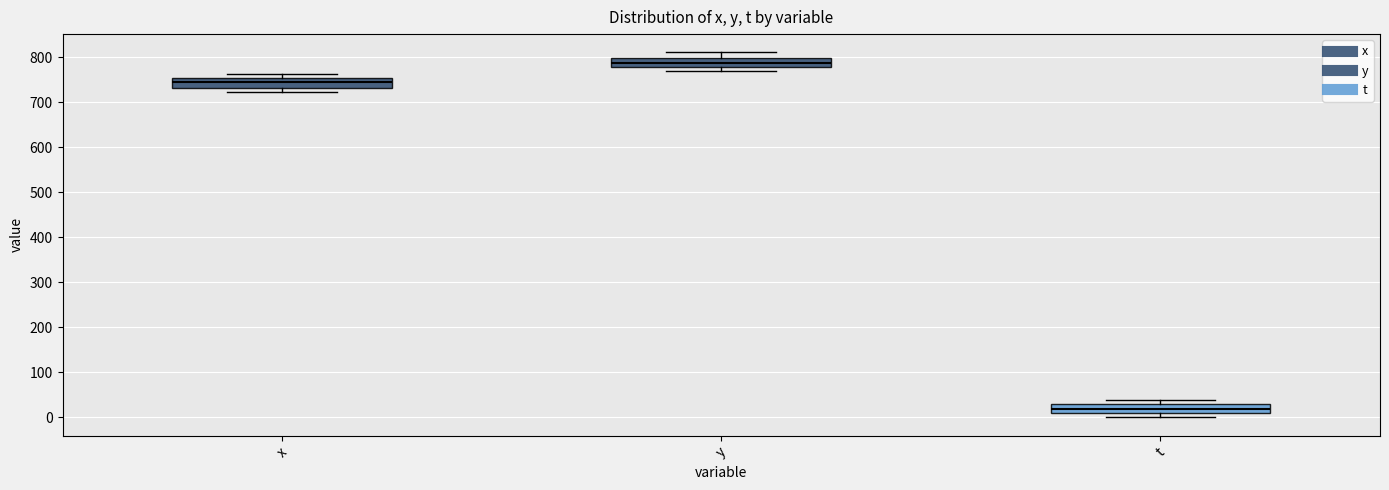

Reading left to right, transcribe this box plot: for each box, give where its median line is, the range the box spans, and where its two whiskers end, as read against the y-axis. The values are not printed on the chart, so give them approximately, as read against the axis.

x: median 740, box 730 to 750, whiskers 720 to 760
y: median 790, box 780 to 800, whiskers 770 to 810
t: median 20, box 10 to 30, whiskers 0 to 40